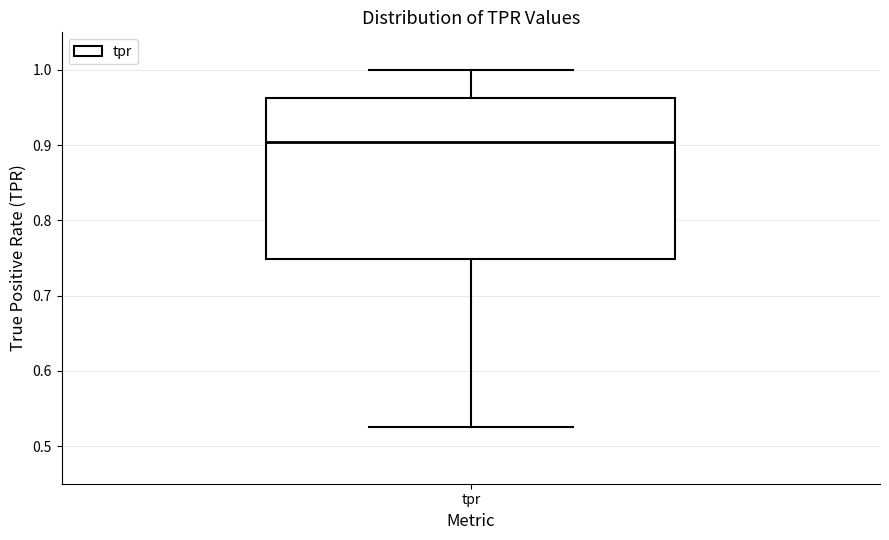

Where does the upper whisker of the box for tpr end on the y-axis? The values are not printed on the chart, so give them approximately, as read against the axis.

1.00